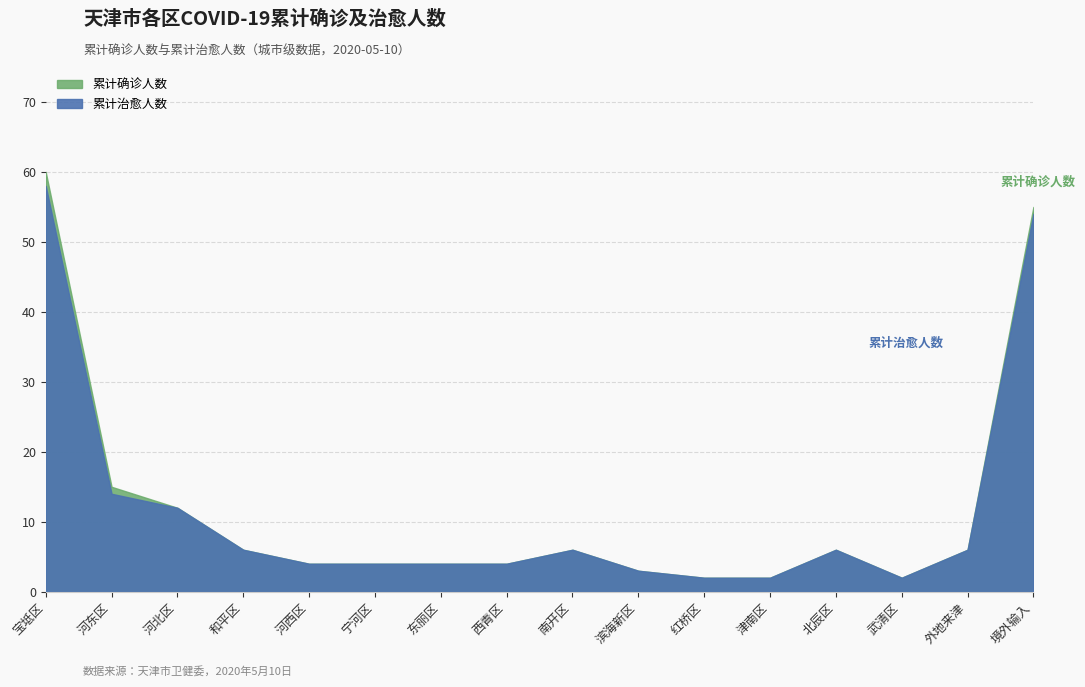

What is the minimum value shown in the chart?

2